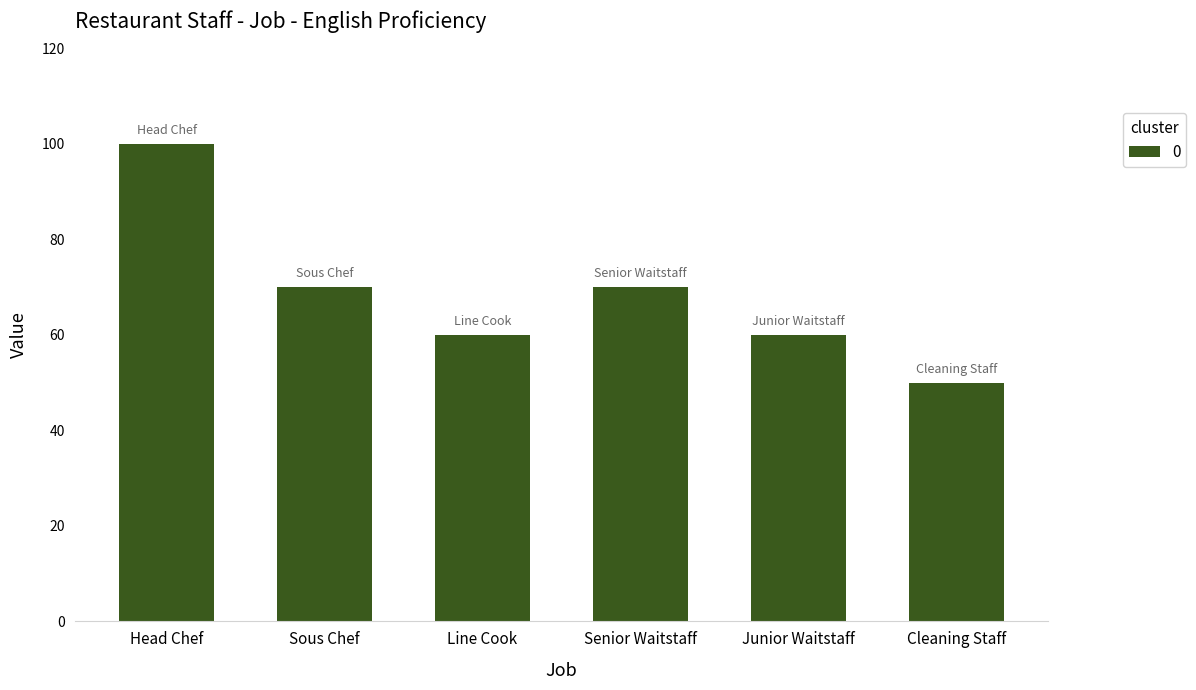

What is the difference between the values at Senior Waitstaff and Junior Waitstaff?

10